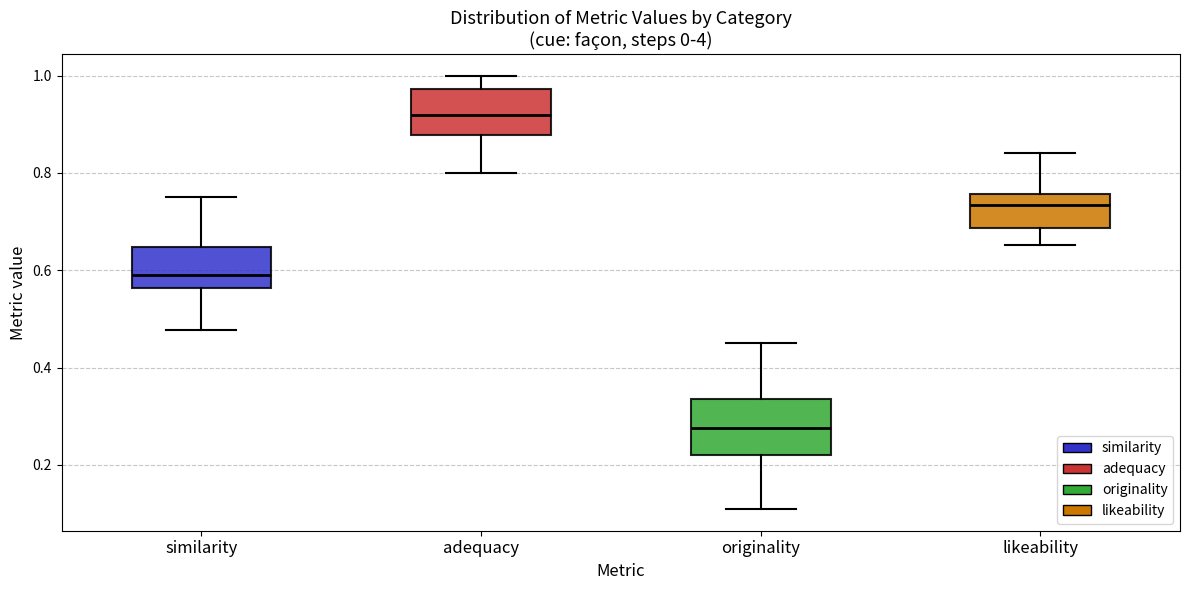

Reading left to right, read every box against the y-axis: the position of its median line, the range the box covers, and the ends of its whiskers. The values are not printed on the chart, so give them approximately, as read against the axis.

similarity: median 0.60, box 0.56 to 0.64, whiskers 0.48 to 0.76
adequacy: median 0.92, box 0.88 to 0.98, whiskers 0.80 to 1.00
originality: median 0.28, box 0.22 to 0.34, whiskers 0.10 to 0.46
likeability: median 0.74, box 0.68 to 0.76, whiskers 0.66 to 0.84